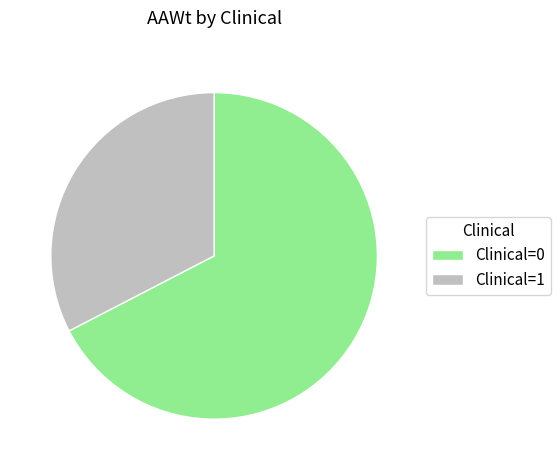

Combined, do Clinical=1 and Clinical=0 account for over 50%?

Yes